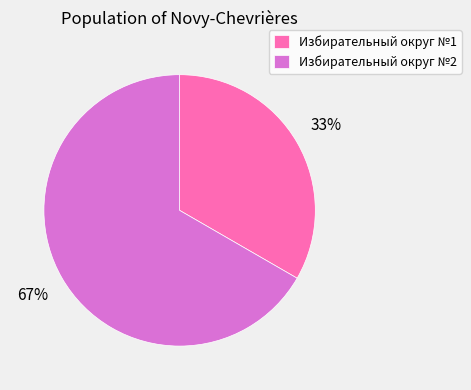

What is the majority slice?

Избирательный округ №2